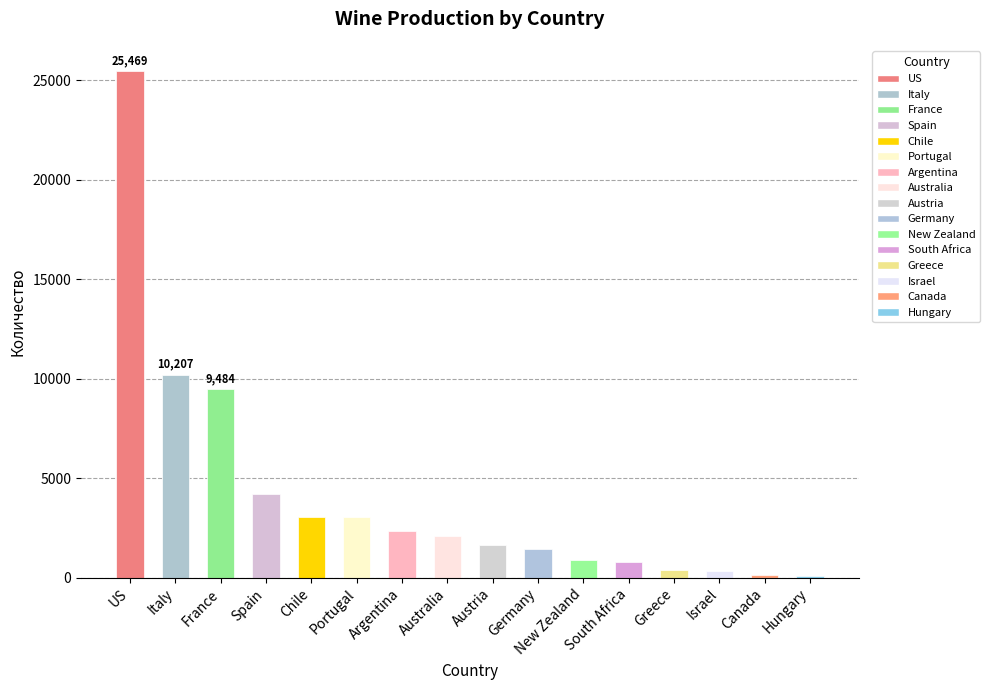

Is it true that the value at Australia is 3188?

False